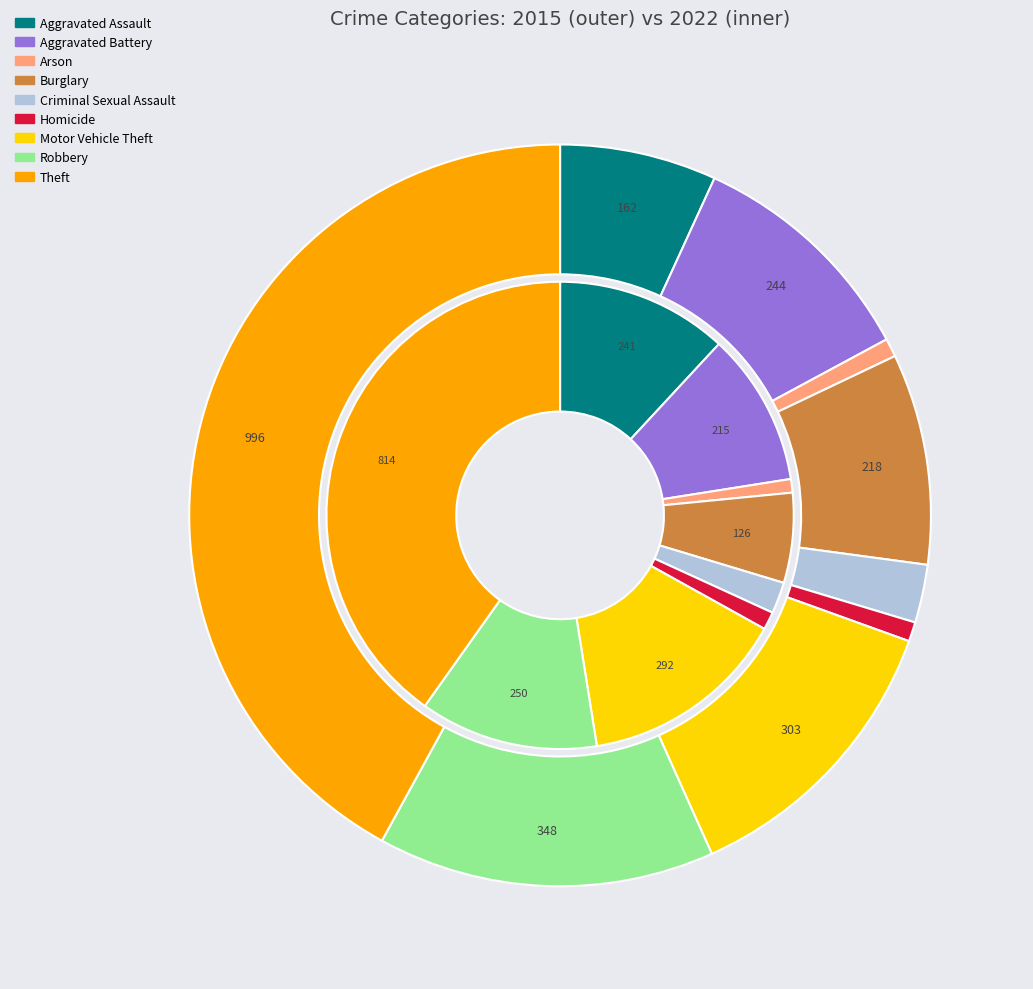

What percentage do values_2022 and 3 together represent?

19.5%